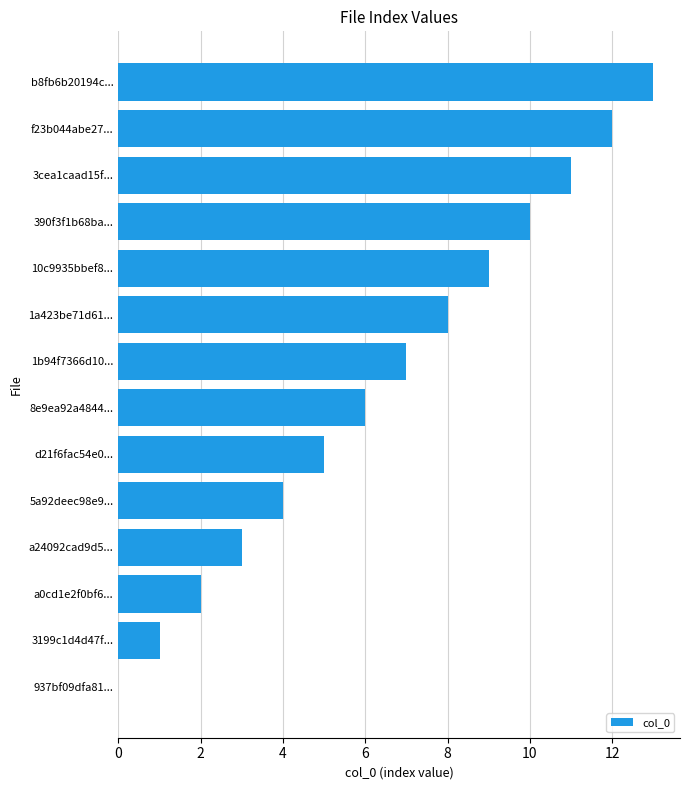

What is the change in value from a24092cad9d5... to f23b044abe27...?

+9